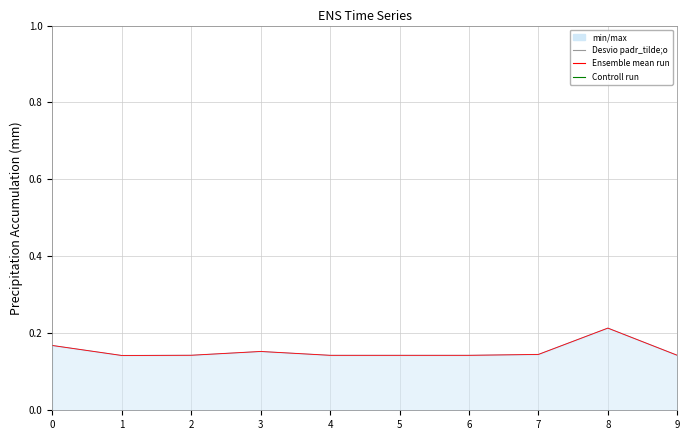

Read the Ensemble mean run value at 3.

0.2